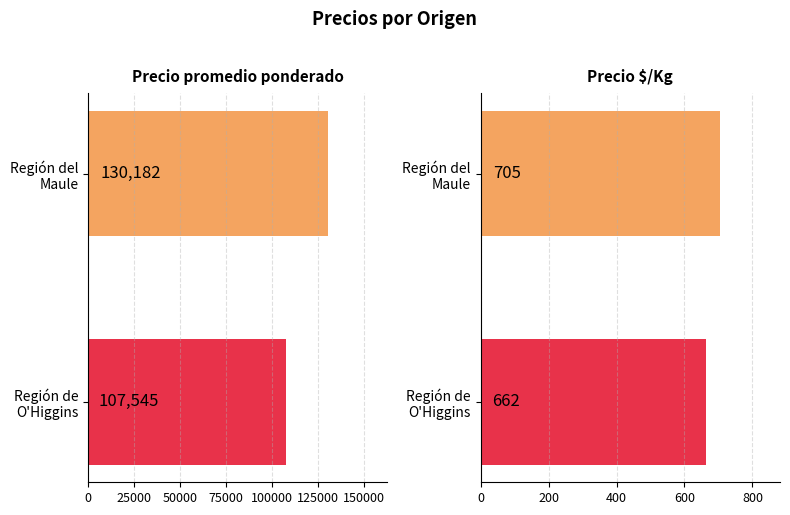

What is the value of the Precio $/Kg bar at the 2nd from the left?

662